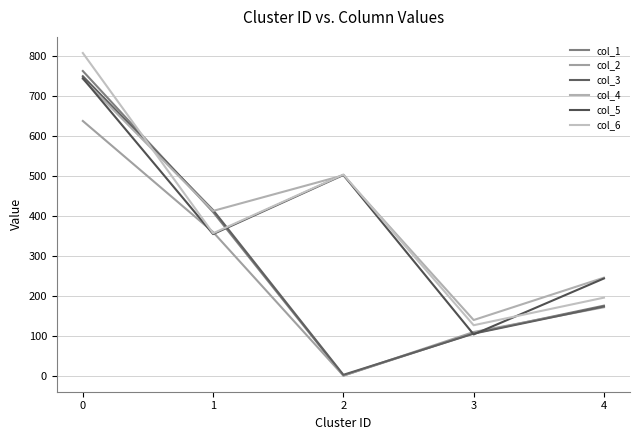

Between which two adjacent categories do col_6 and col_2 first intersect?

0 and 1